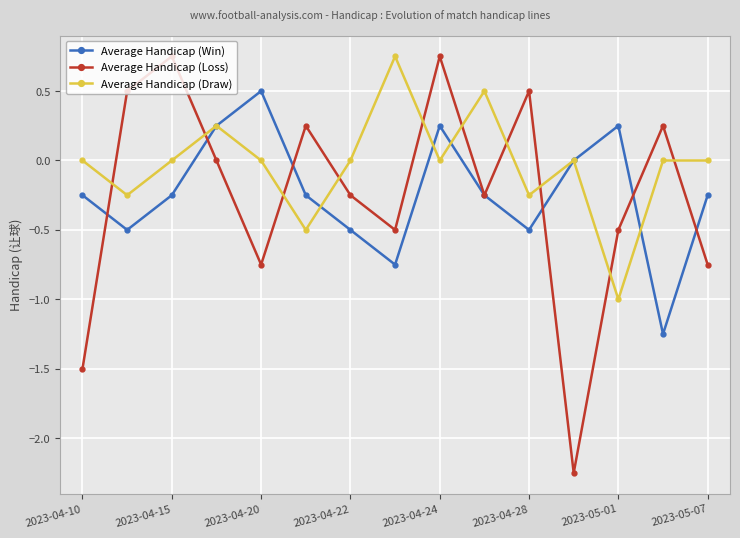

True or false: Average Handicap (Loss) has more than 1 points higher than both neighbors.

True